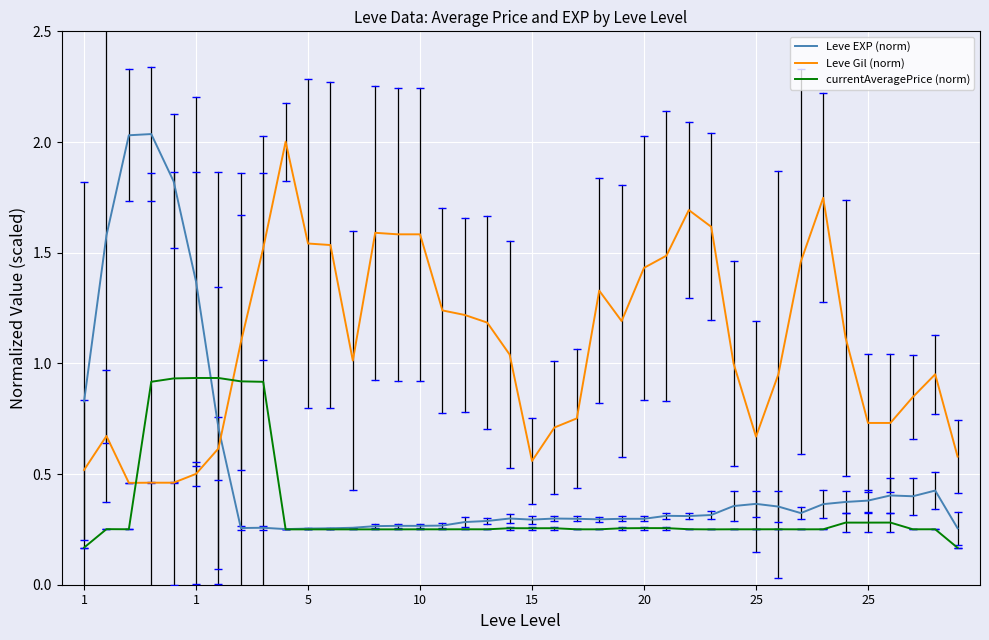

List the series in order of their overall mean, highest first.

Leve Gil (norm), Leve EXP (norm), currentAveragePrice (norm)